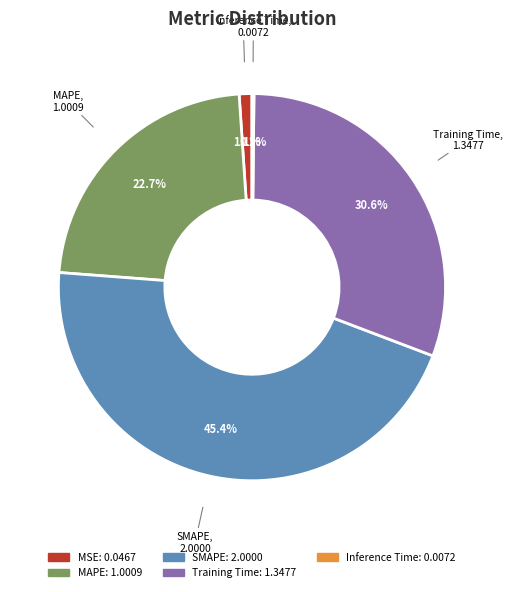

What portion of the pie excludes MAPE?

77.3%